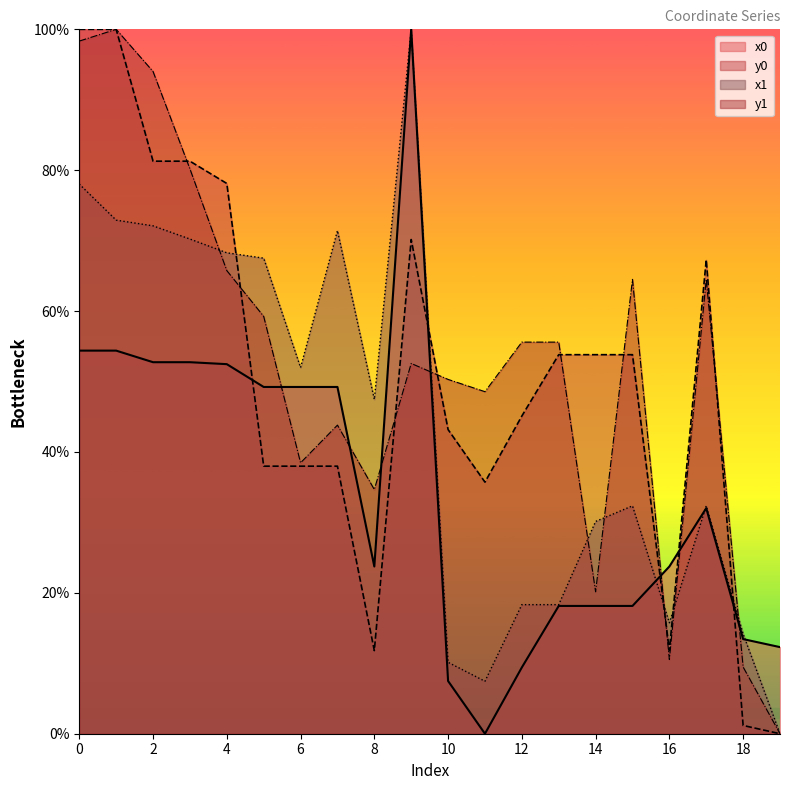

How many values in the x0 series are below 32?

10